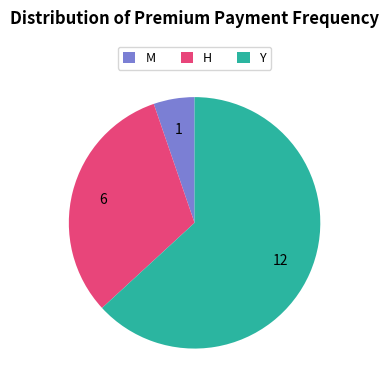

The Y slice represents 48% of the pie. True or false?

False